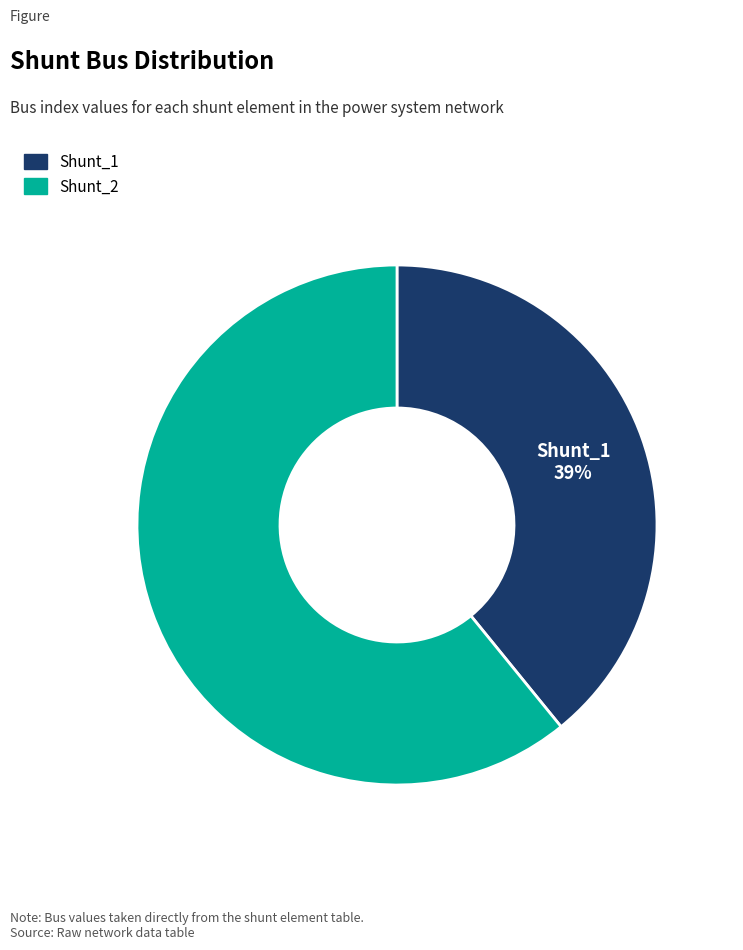

Rank the categories by value from lowest to highest.

Shunt_1, Shunt_2